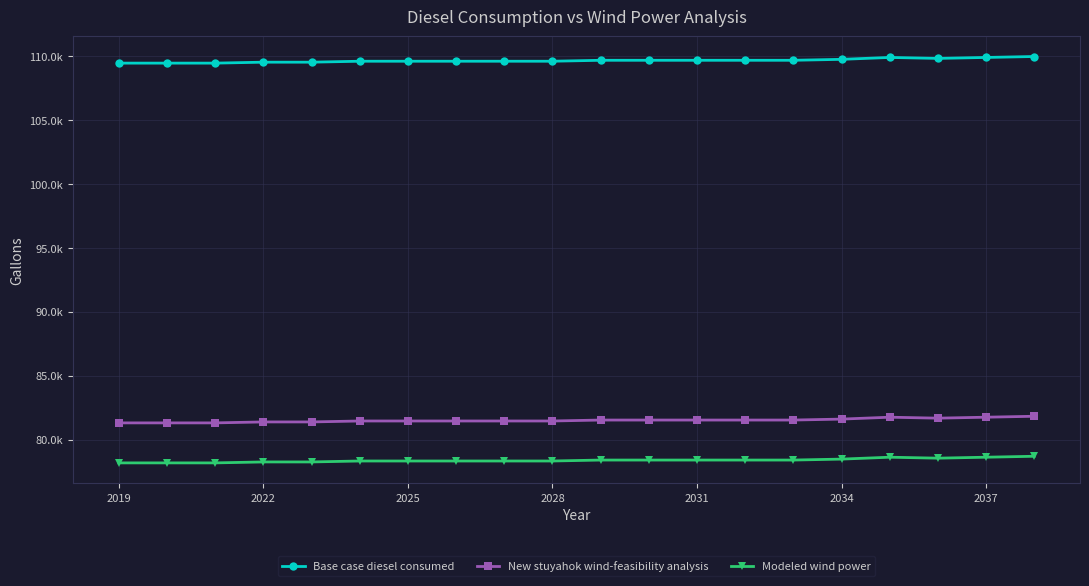

True or false: New stuyahok wind-feasibility analysis and Modeled wind power cross at least once.

False